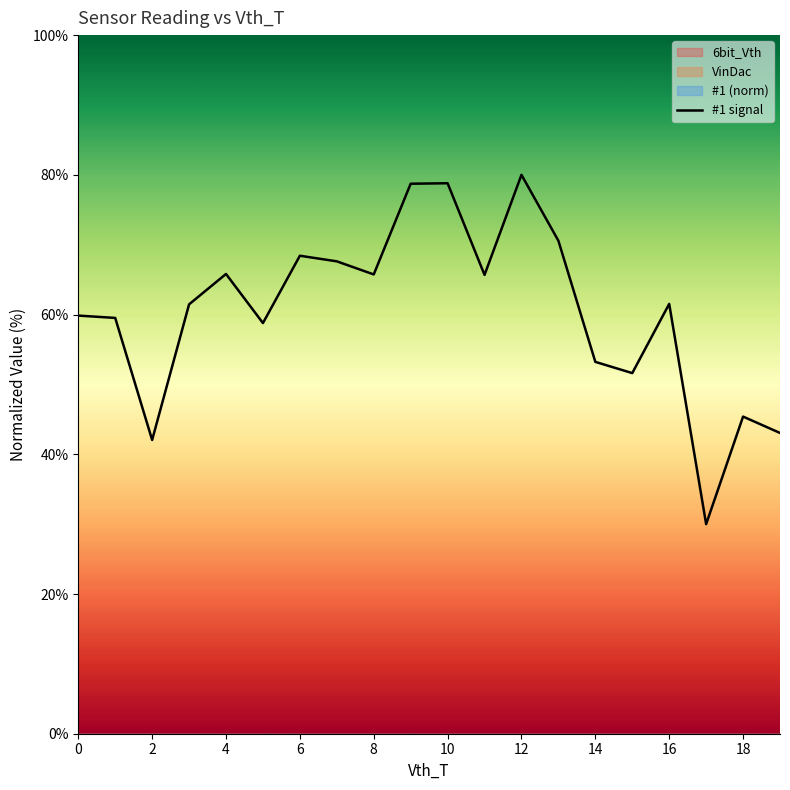

What is the maximum value for #1 signal?

80.0